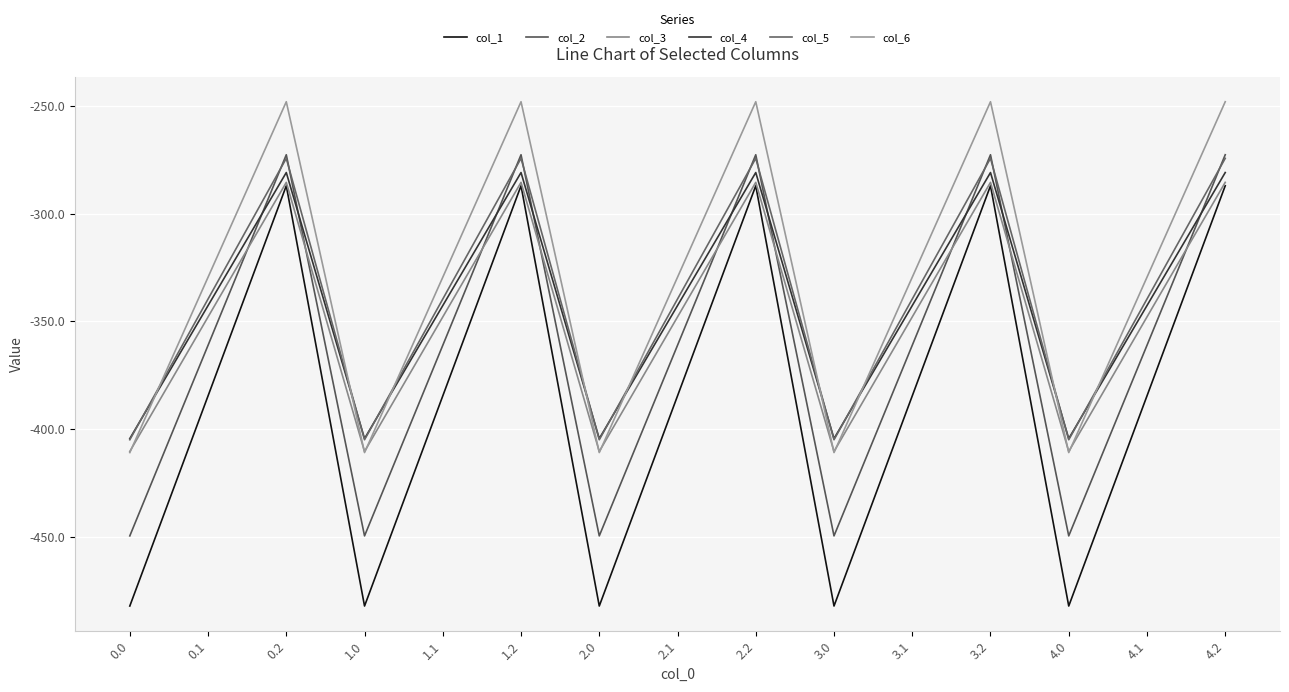

True or false: col_4 and col_1 cross at least once.

False